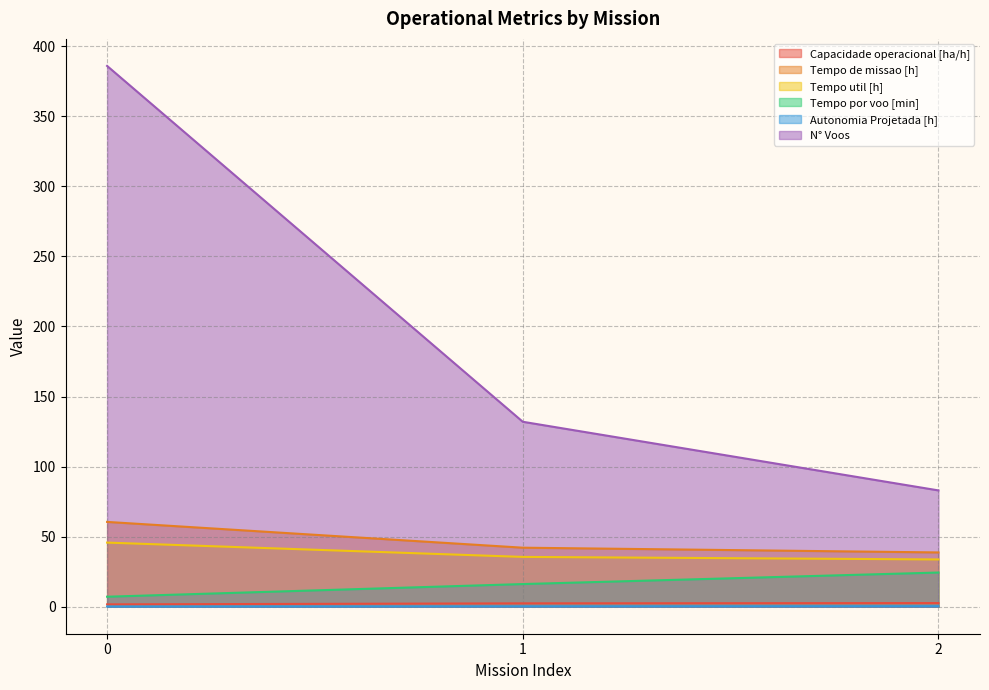

At 0, list the series in order from smallest to largest.

Autonomia Projetada [h], Capacidade operacional [ha/h], Tempo por voo [min], Tempo util [h], Tempo de missao [h], N° Voos